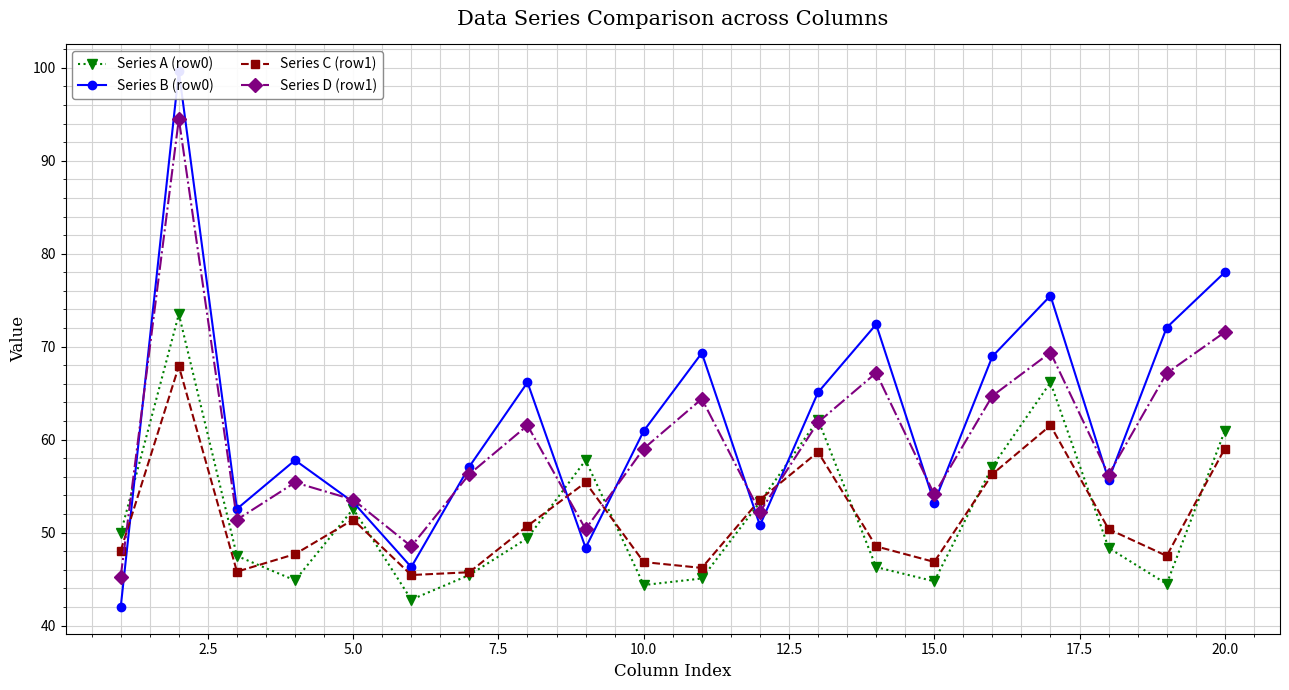

How many data points does each series have?

20